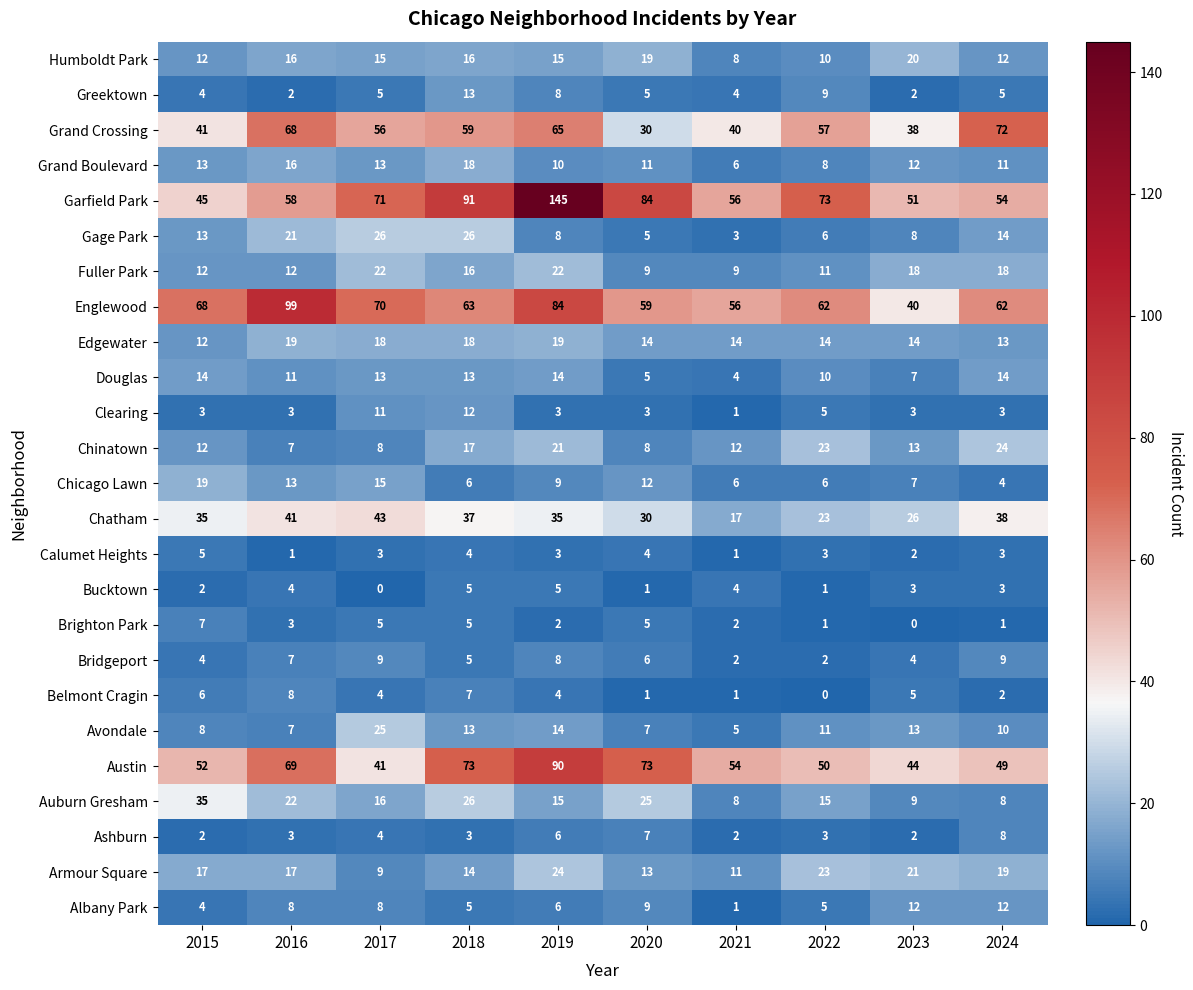

True or false: Fuller Park has a value of 6 at 2020.

False